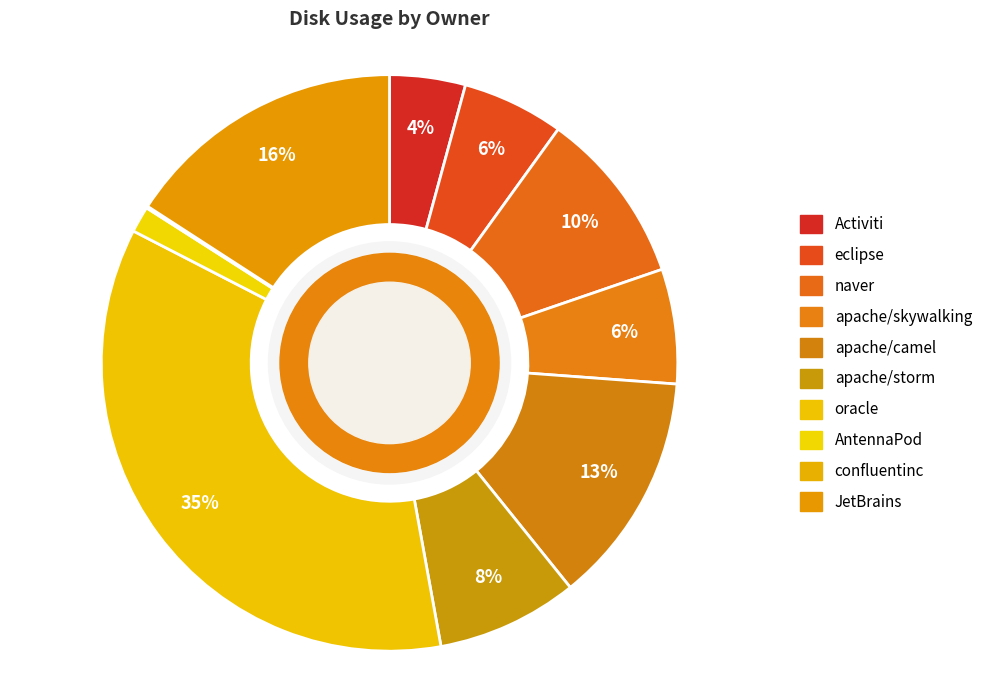

True or false: oracle accounts for 35% of the total.

True